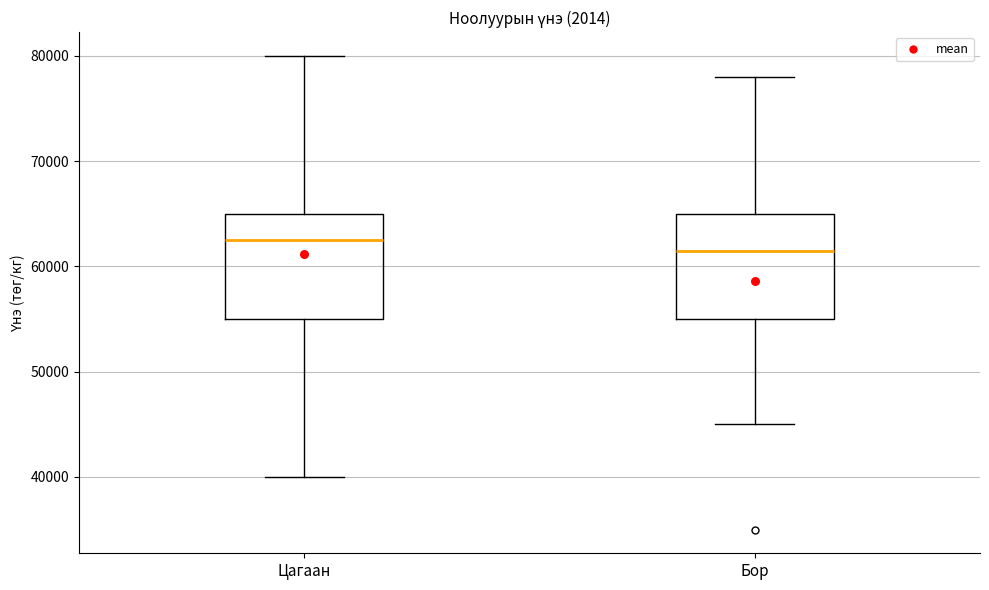

Reading left to right, transcribe this box plot: for each box, give where its median line is, the range the box spans, and where its two whiskers end, as read against the y-axis. The values are not printed on the chart, so give them approximately, as read against the axis.

Цагаан: median 63000, box 55000 to 65000, whiskers 40000 to 80000
Бор: median 62000, box 55000 to 65000, whiskers 45000 to 78000